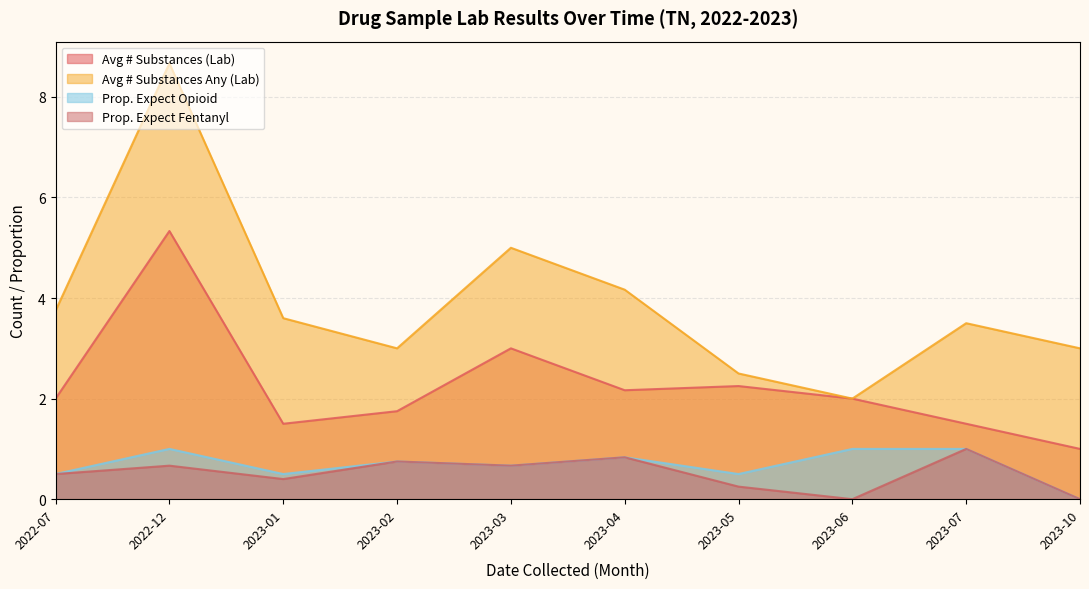

Which series has the largest total across all categories?

Avg # Substances Any (Lab)